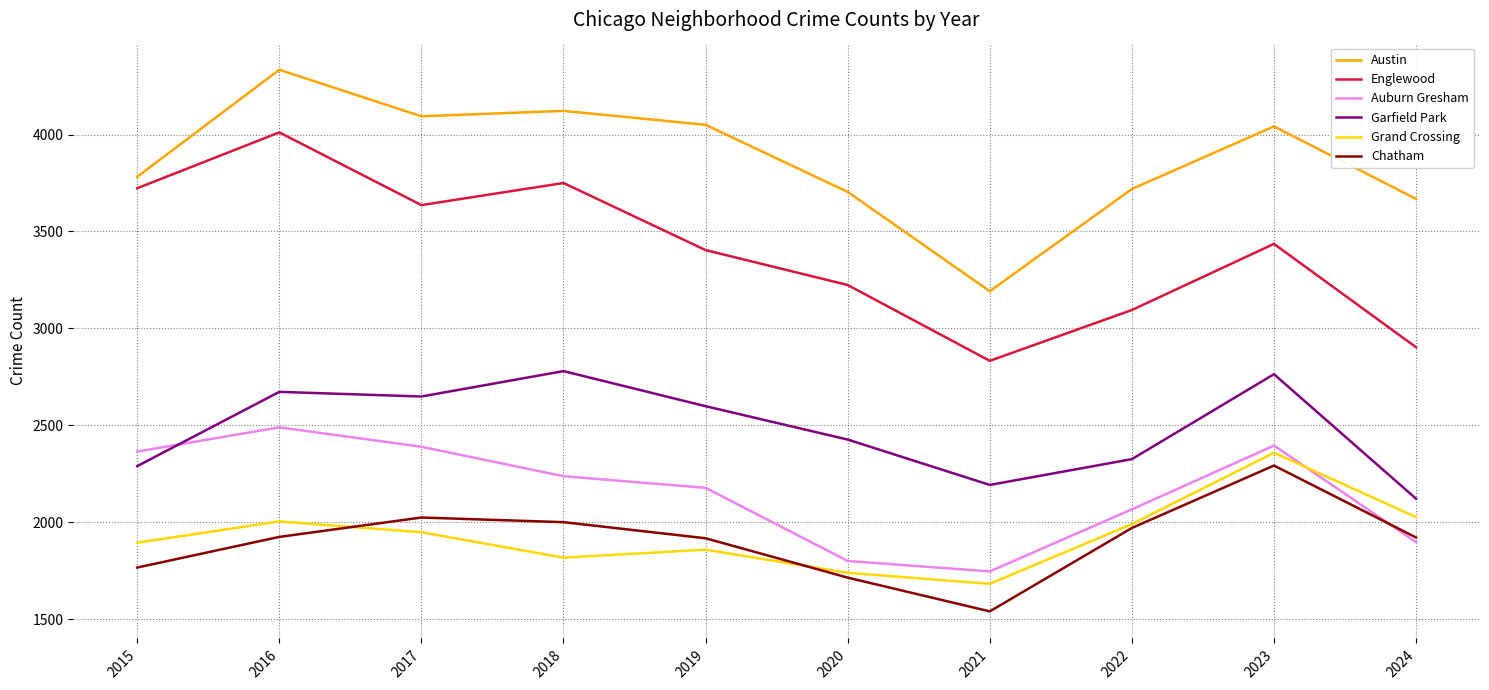

True or false: Chatham has a value of 1767 at 2015.

True